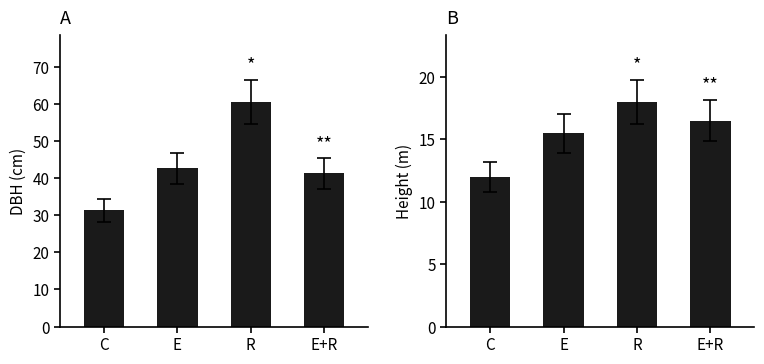

What is the smallest value displayed?

12.0